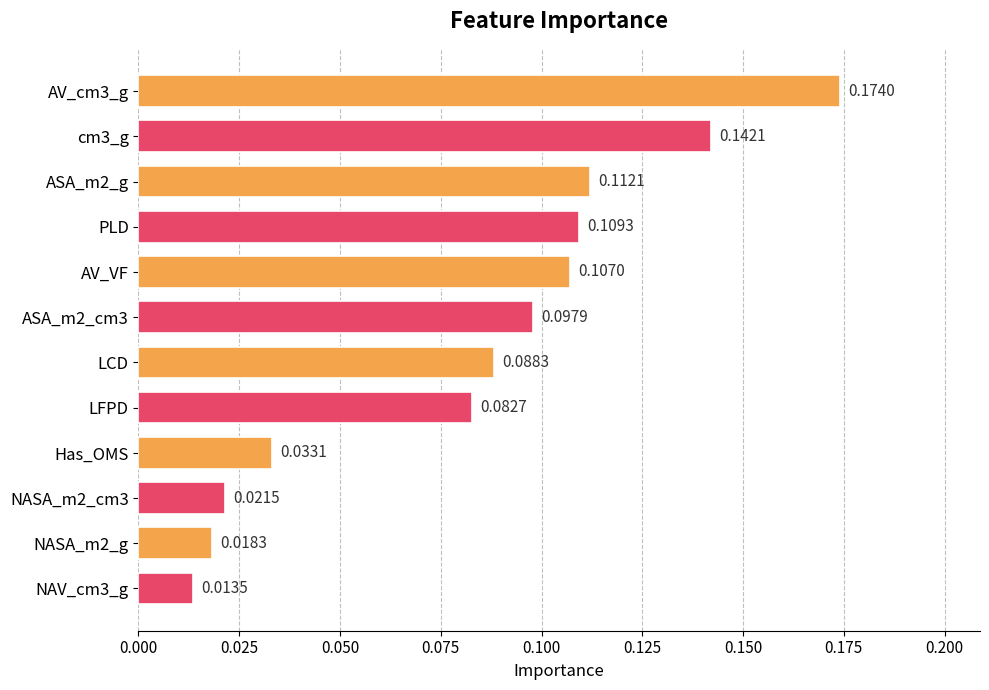

Rank the categories by value from lowest to highest.

NAV_cm3_g, NASA_m2_g, NASA_m2_cm3, Has_OMS, LFPD, LCD, ASA_m2_cm3, AV_VF, PLD, ASA_m2_g, cm3_g, AV_cm3_g